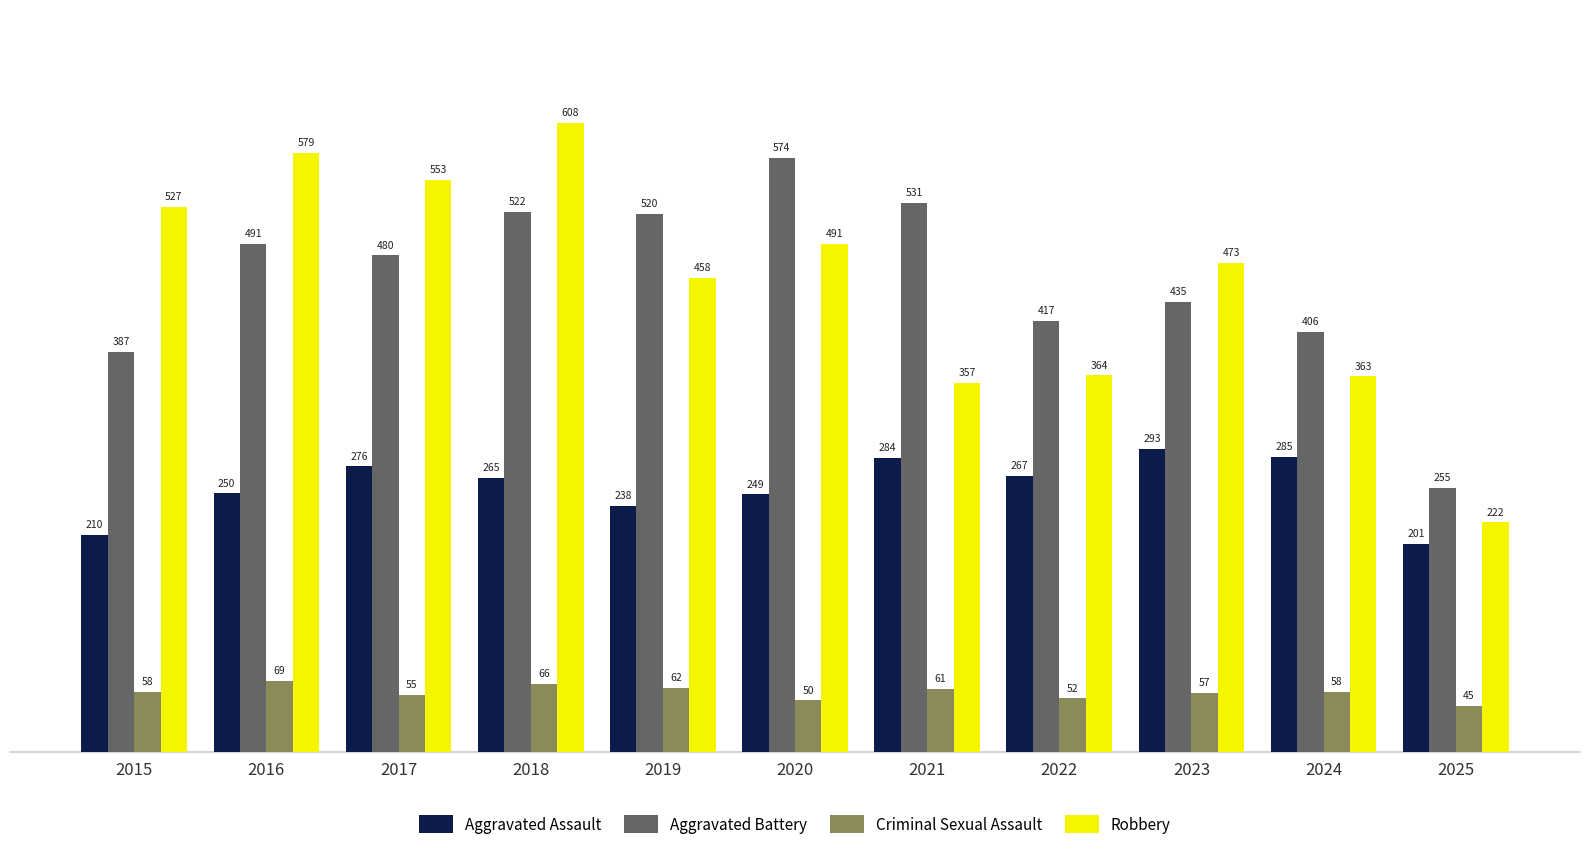

Between 2017 and 2019, which series saw the biggest shift?

Robbery